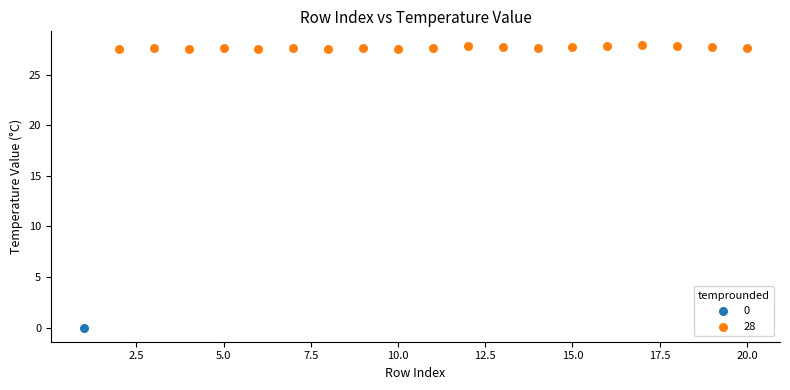

Which series contains the highest Y value?

28